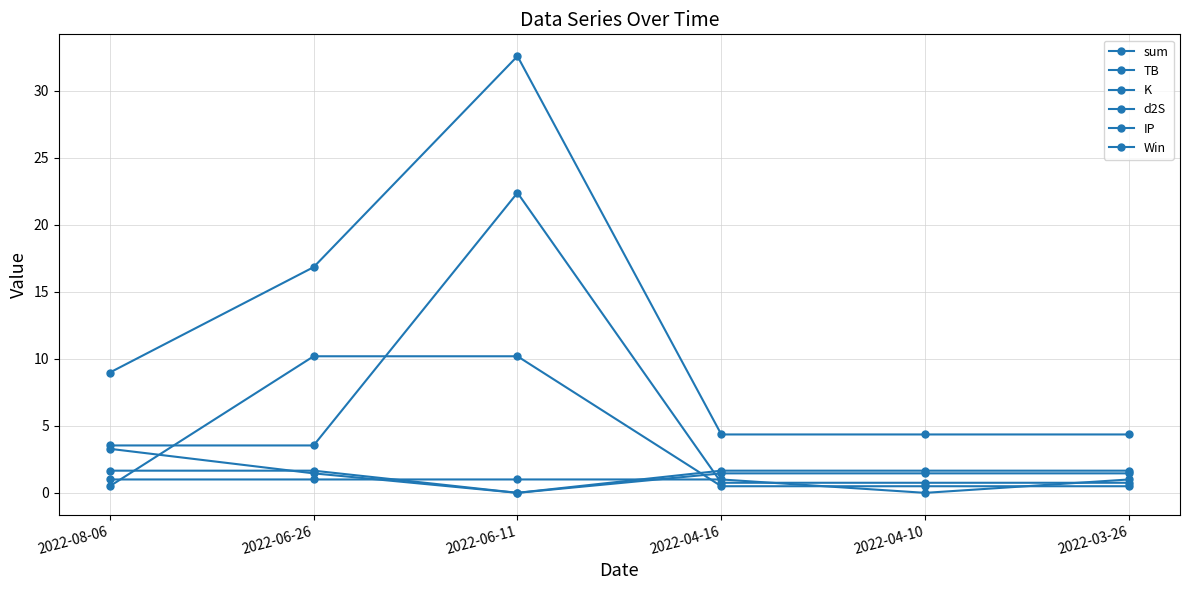

At which label is d2S closest to 0?

2022-06-11